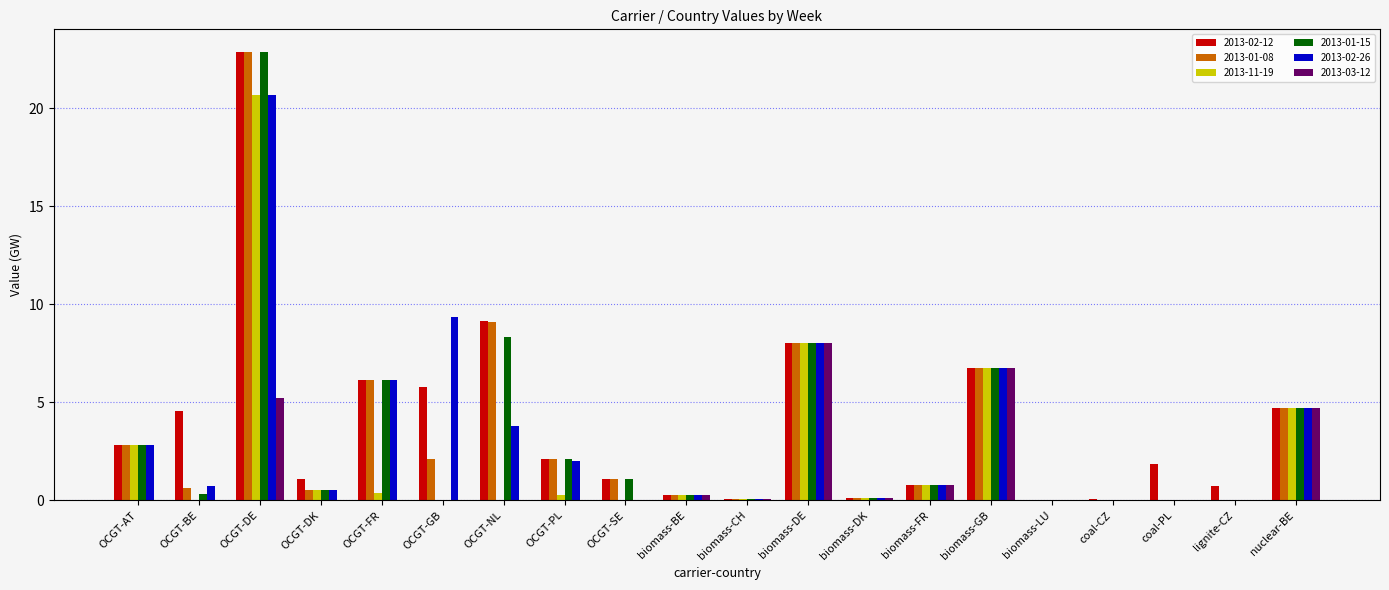

What is the sum of the 2013-01-08 values at biomass-GB and OCGT-AT?

9.5